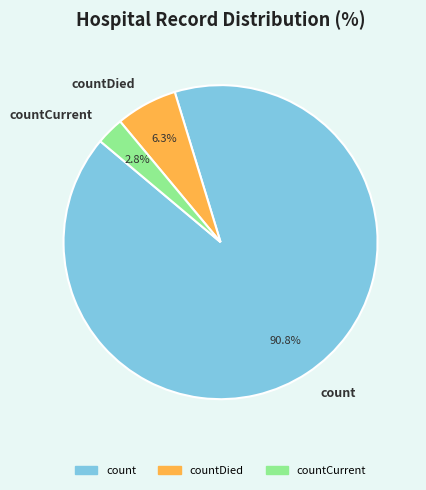

How many slices are in this pie chart?

3